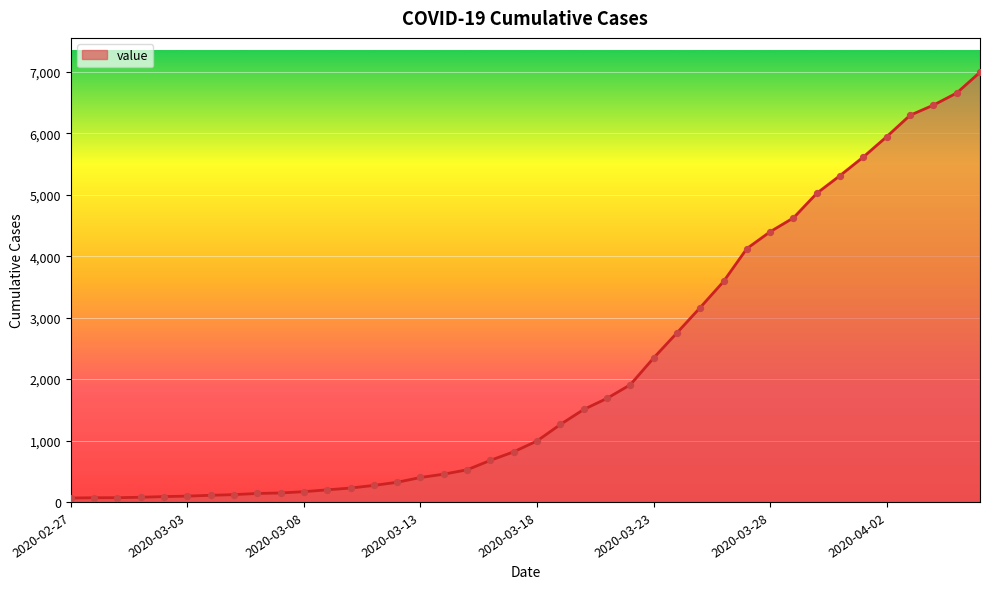

What is the difference between the maximum and minimum values?

6931